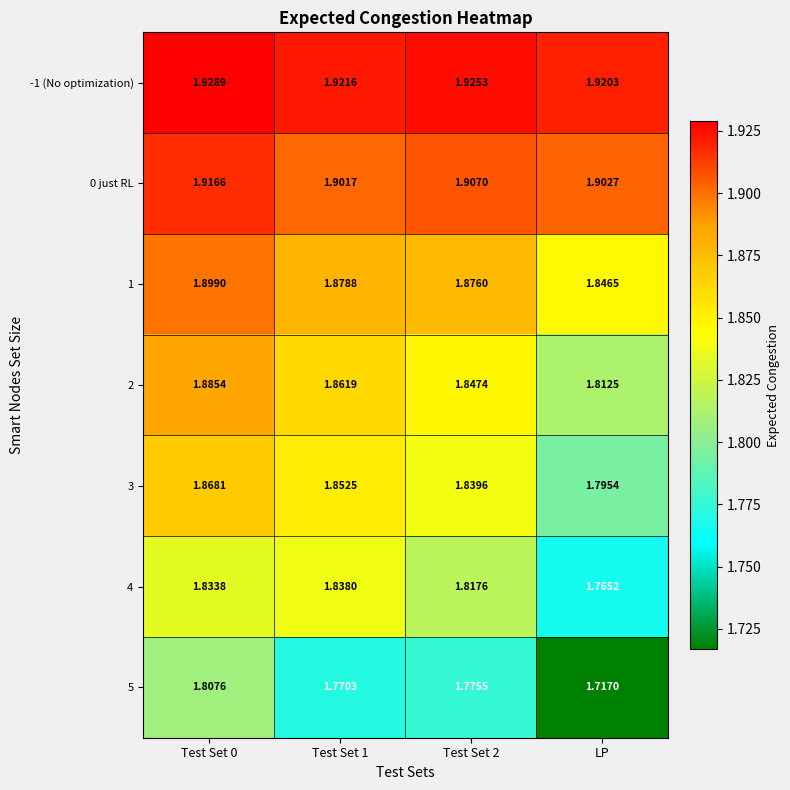

Between Test Set 1 and Test Set 2, which series saw the biggest shift?

4